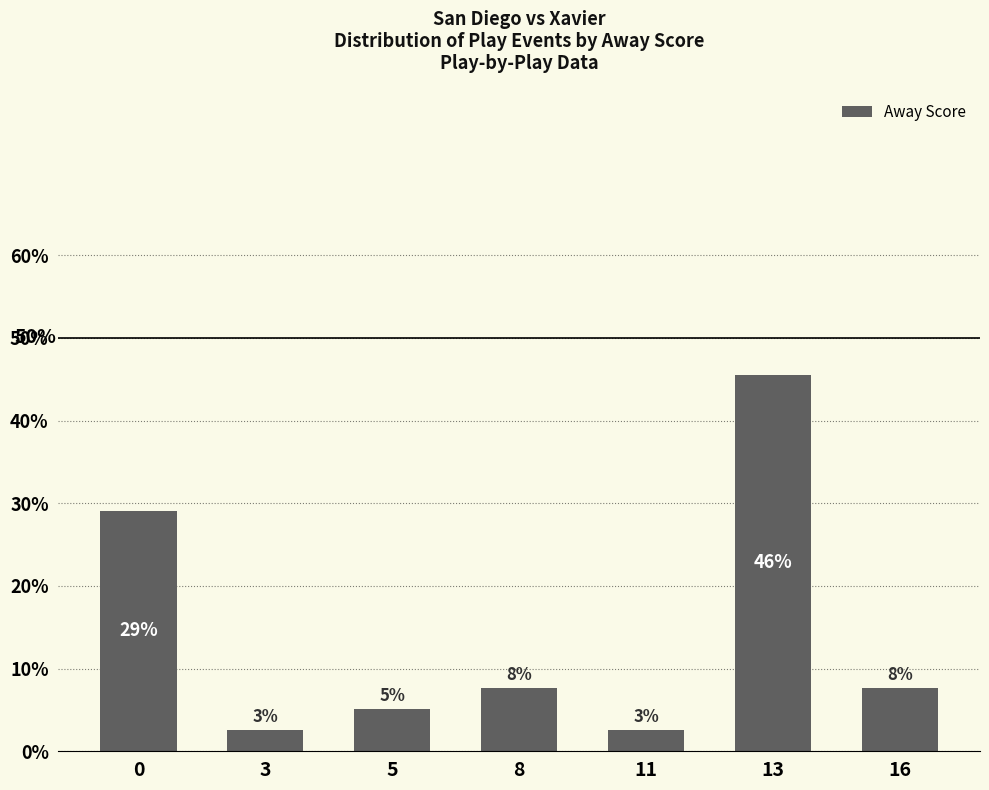

What is the value of the 7th bar from the left?

7.6